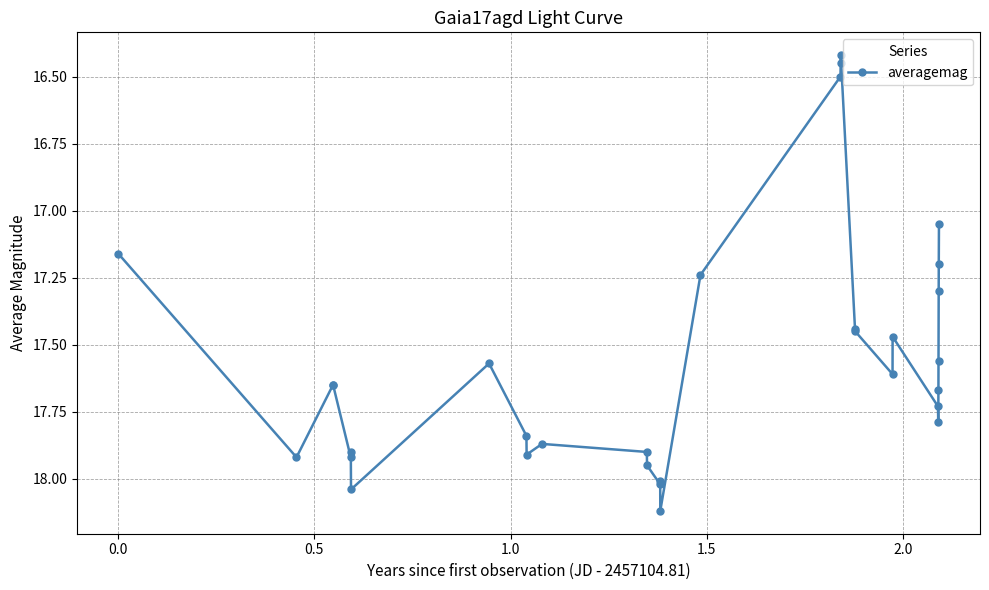

True or false: the data has more than 0 interior local peaks.

True